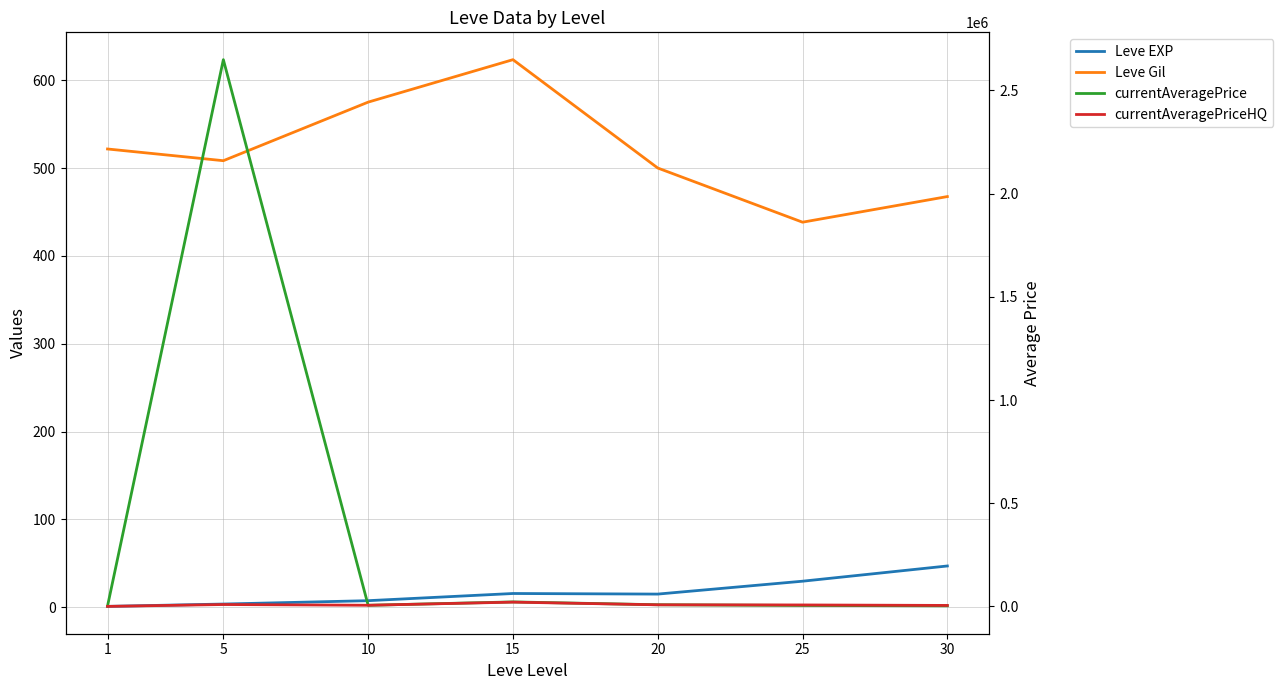

List the labels in order of Leve EXP value, smallest first.

1, 5, 10, 20, 15, 25, 30